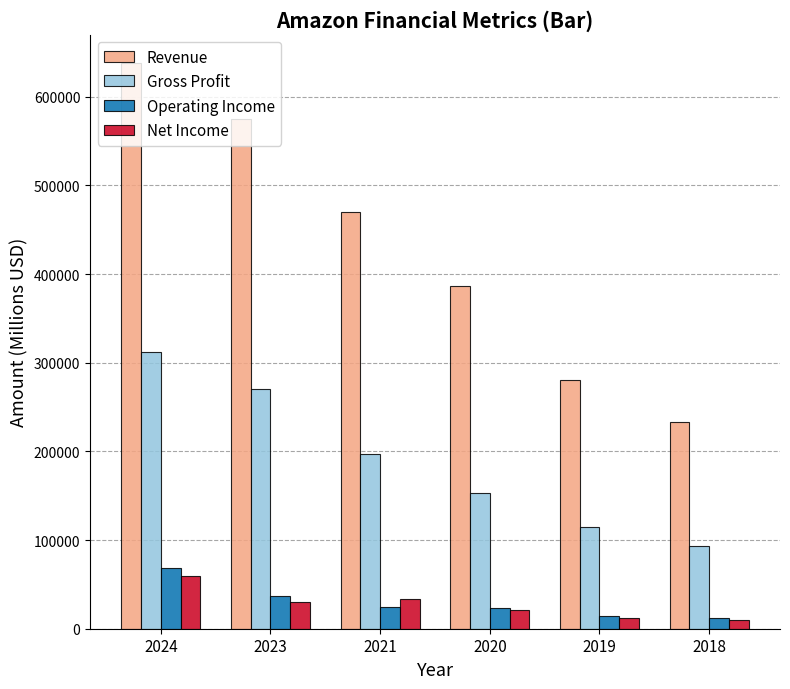

Where does the Gross Profit series first go above 197478?

2024